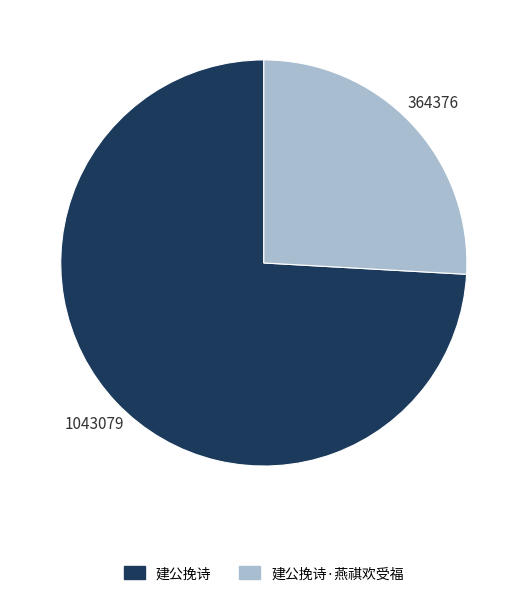

Which slice is the smallest?

建公挽诗·燕祺欢受福